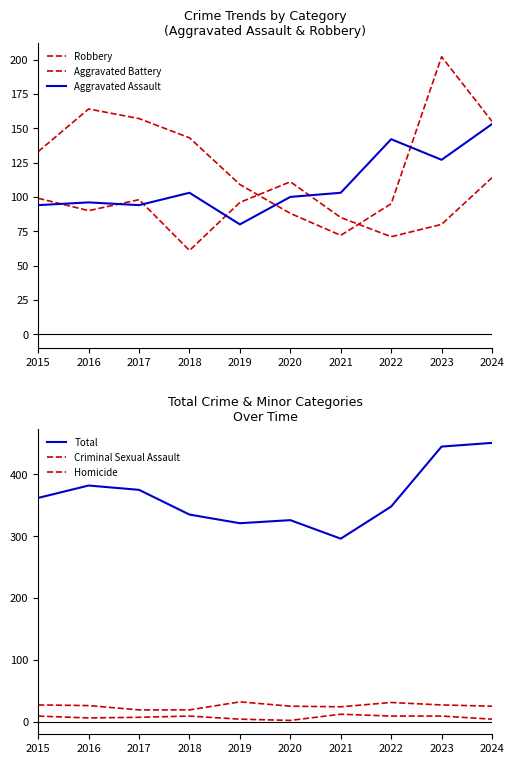

What is the value of the Aggravated Battery point at the 9th from the left?

80